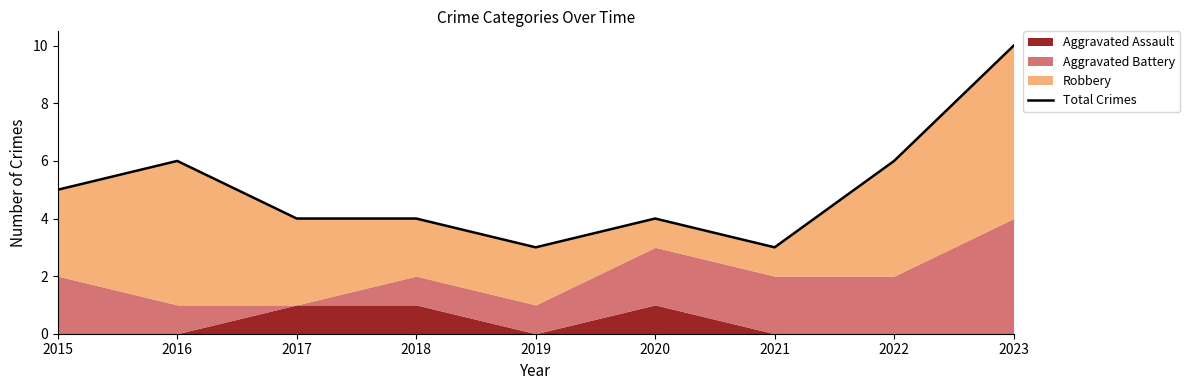

Which label corresponds to the largest value in the chart?

2023